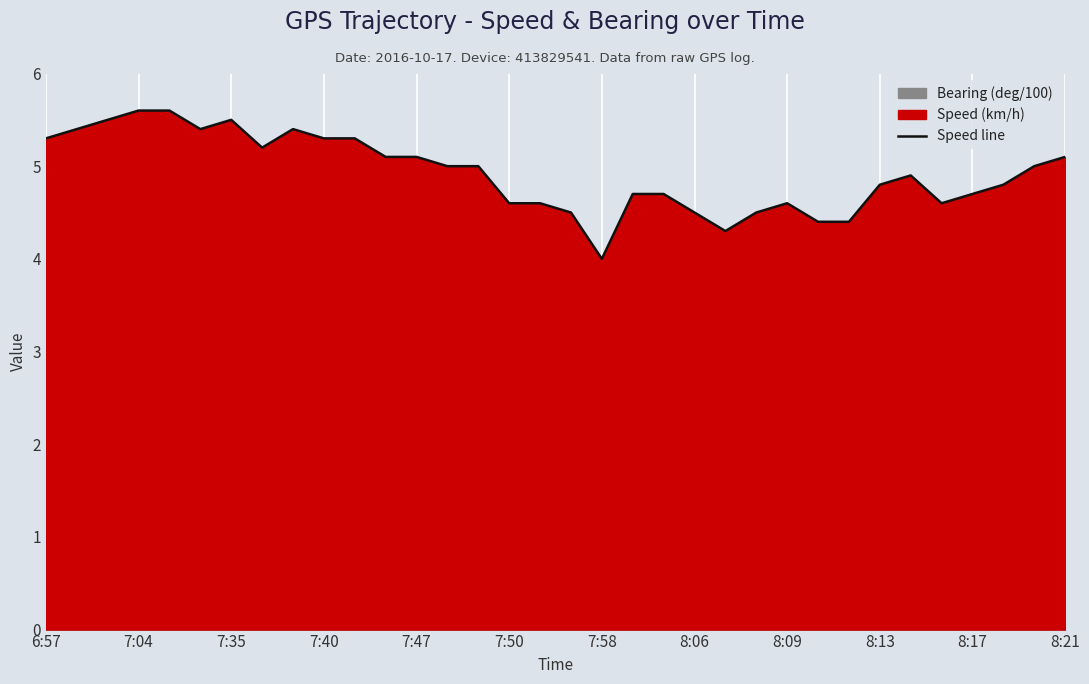

At which label does the data first exceed 5?

6:57